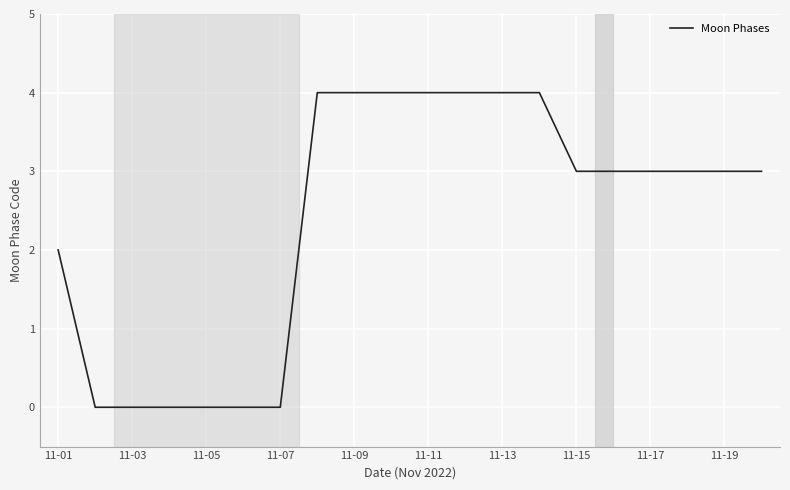

What is the greatest value displayed?

4